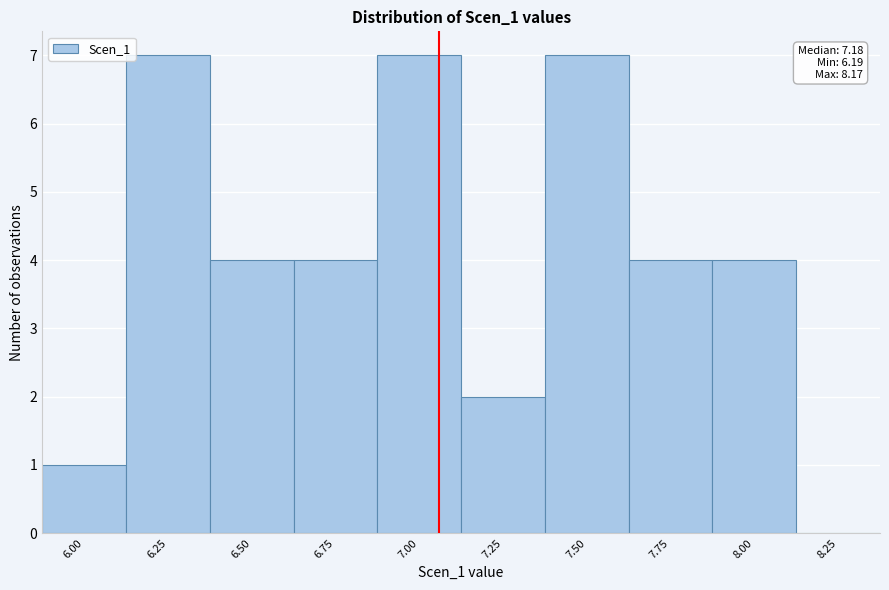

Reading left to right, list all the values displayed in this chart.

6.00=1	6.25=7	6.50=4	6.75=4	7.00=7	7.25=2	7.50=7	7.75=4	8.00=4	8.25=0